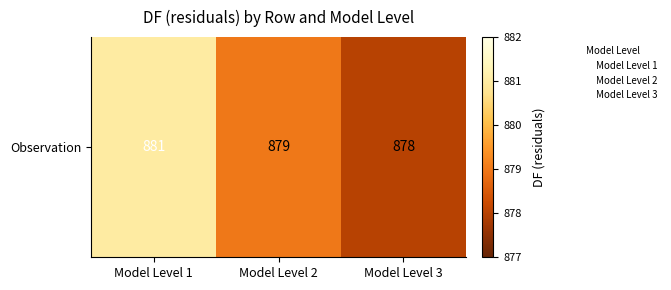

Is it true that the value at Model Level 1 is 881?

True